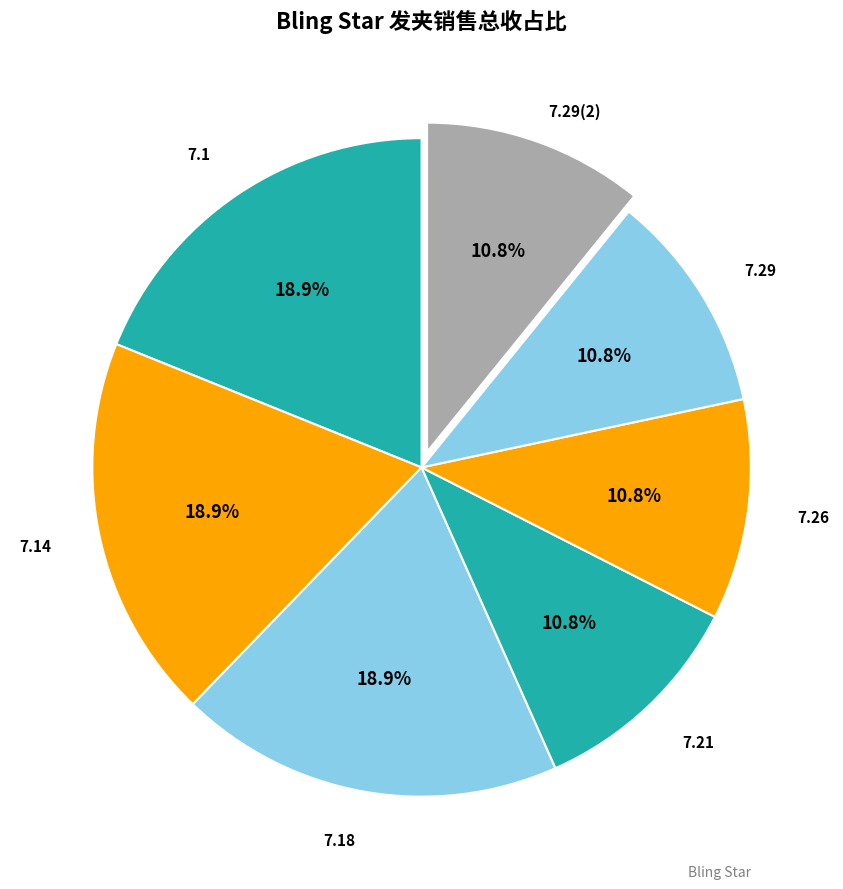

How many slices are in this pie chart?

7